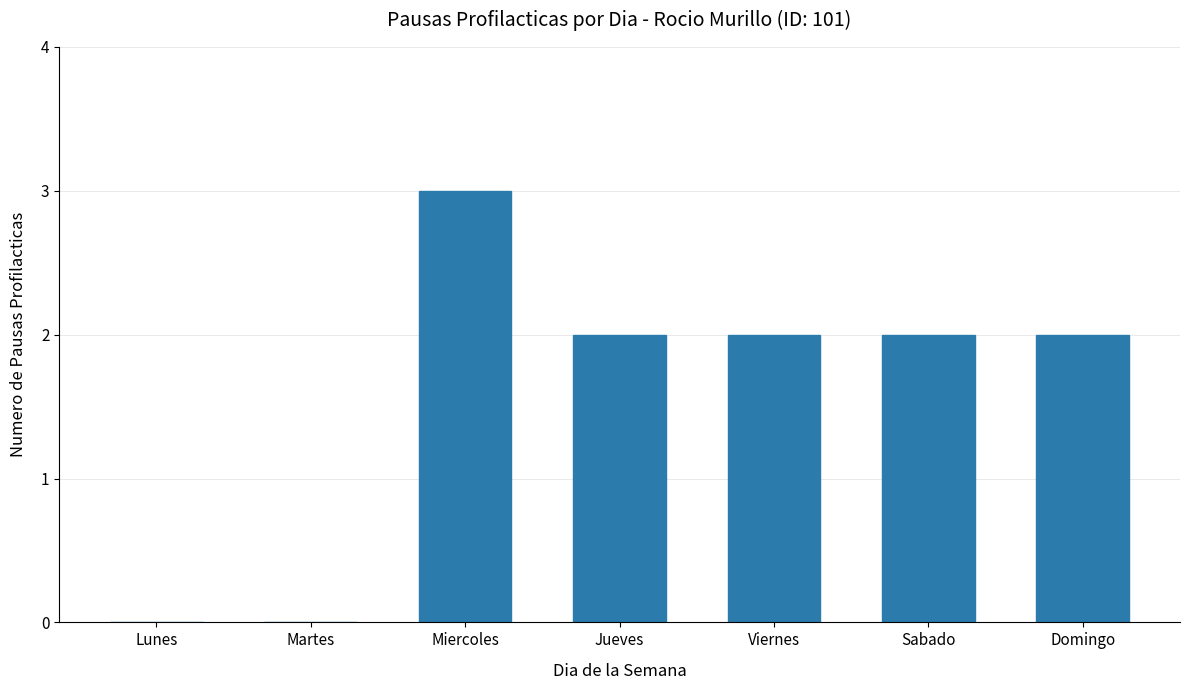

Reading left to right, transcribe all the data shown in this chart.

0	0	3	2	2	2	2